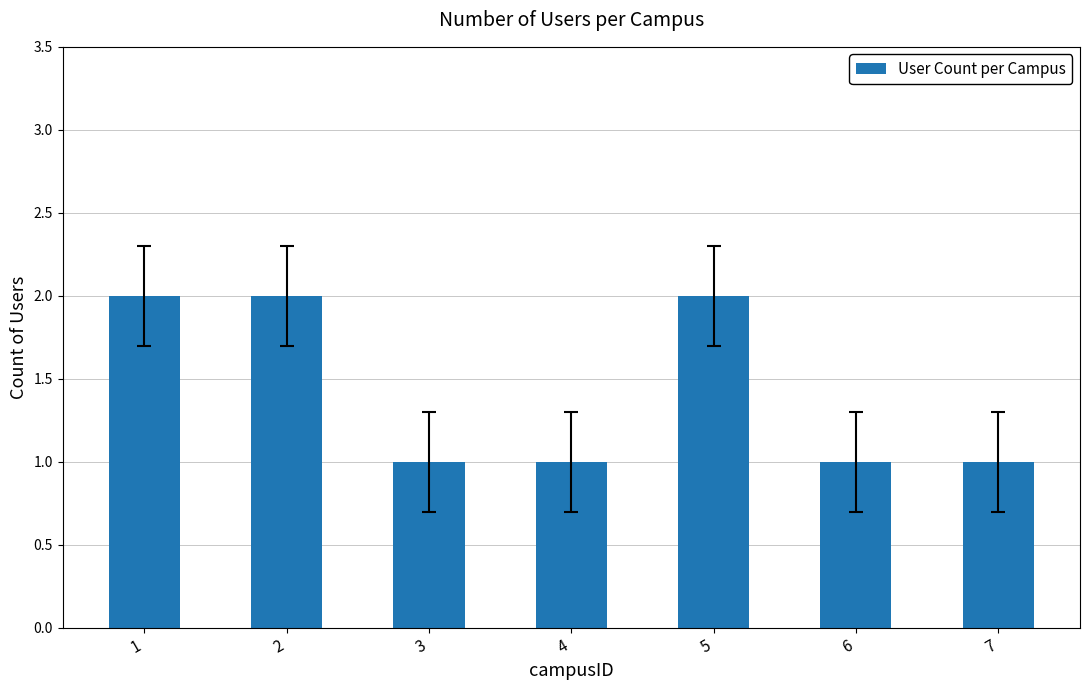

What is the minimum value shown in the chart?

1